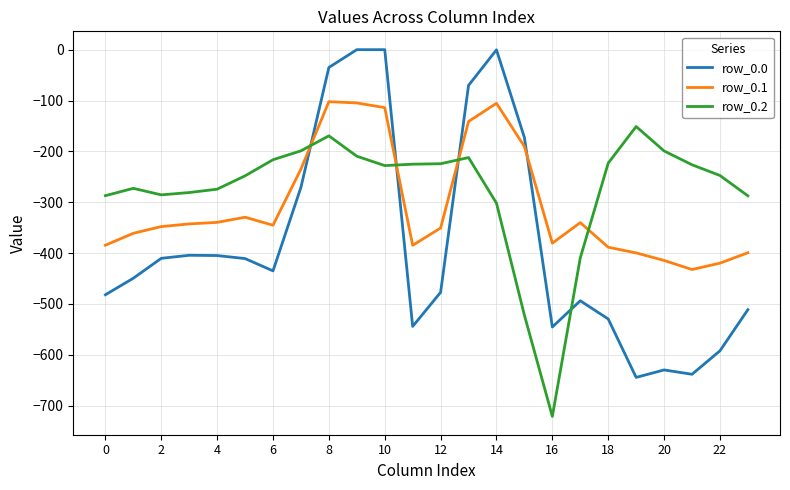

Does the chart have visible grid lines?

Yes